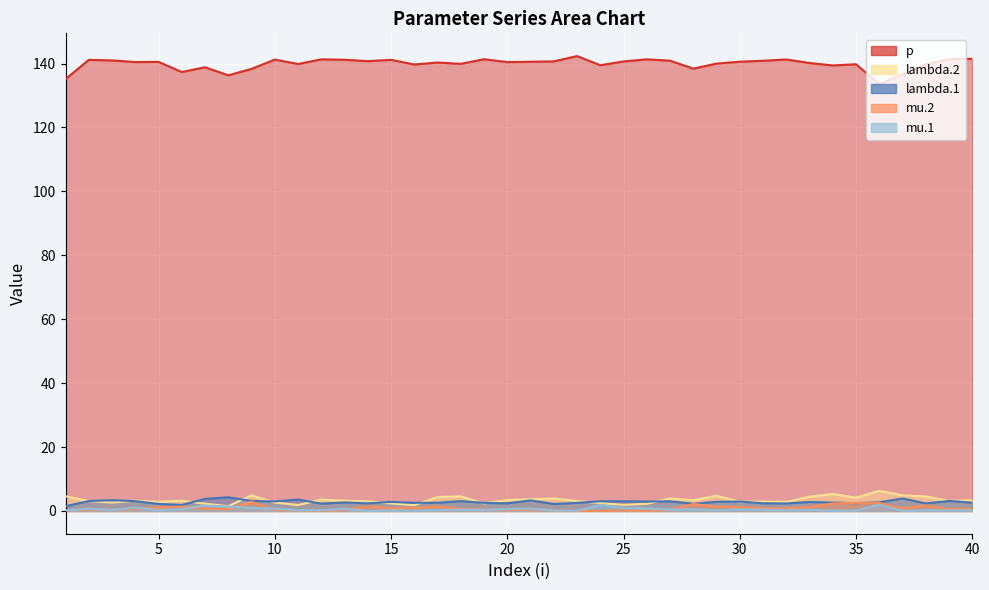

At which category does lambda.1 reach its first local peak?

3